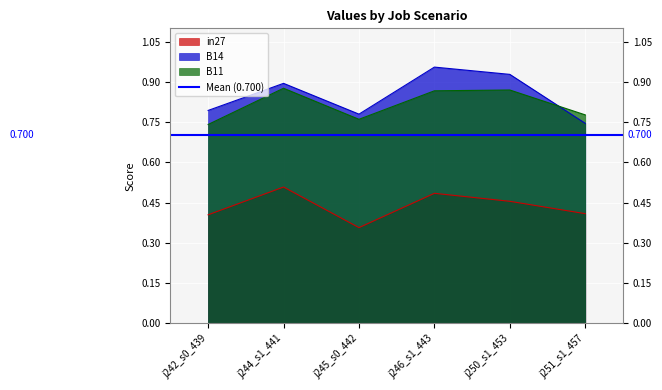

At which label is B14 closest to 0?

j251_s1_457